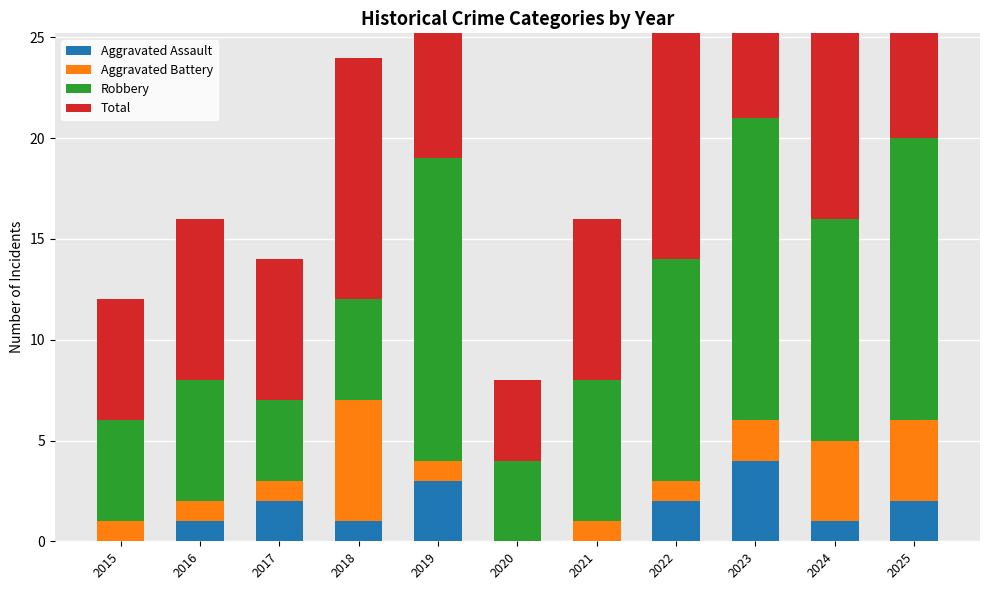

What is the difference between the maximum and minimum values in the Robbery series?

11